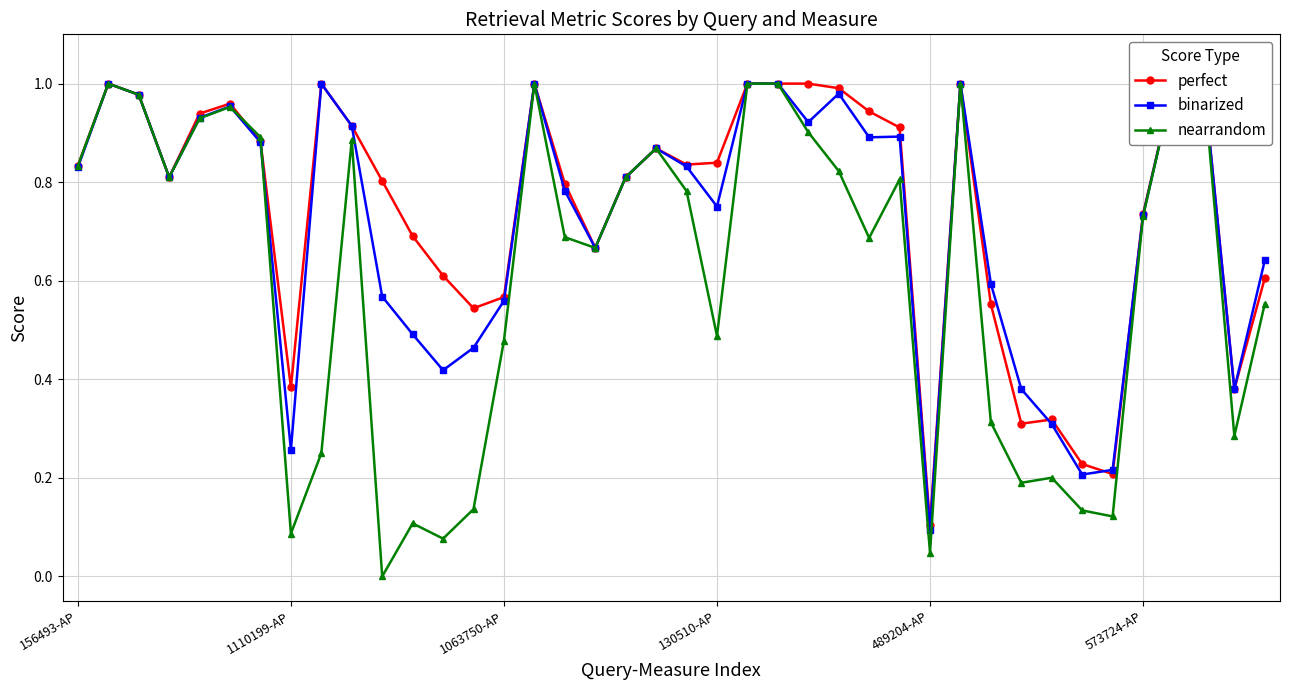

Rank the series at 31 from lowest to highest value.

nearrandom, perfect, binarized